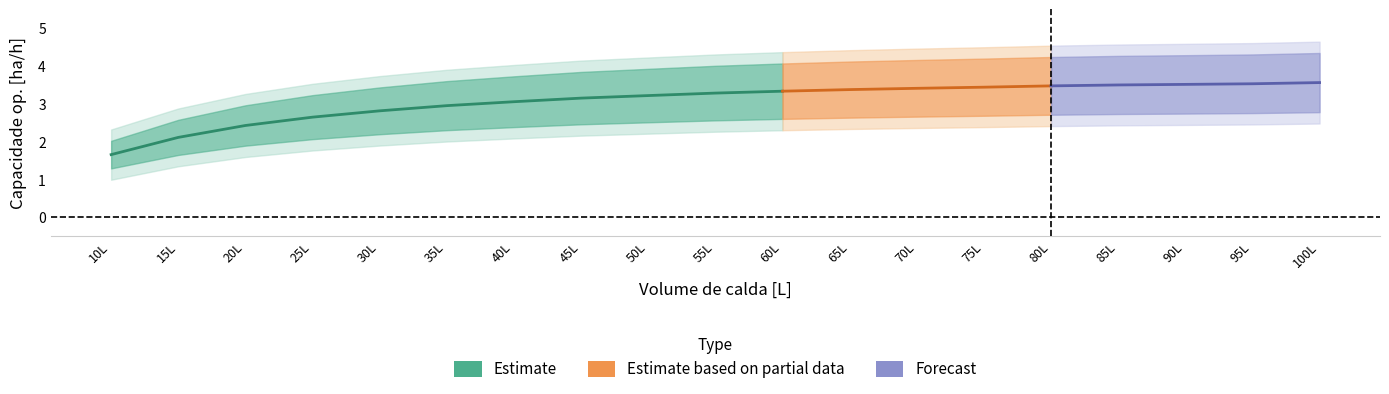

What is the spread (max minus min) of values at 8?

1.4